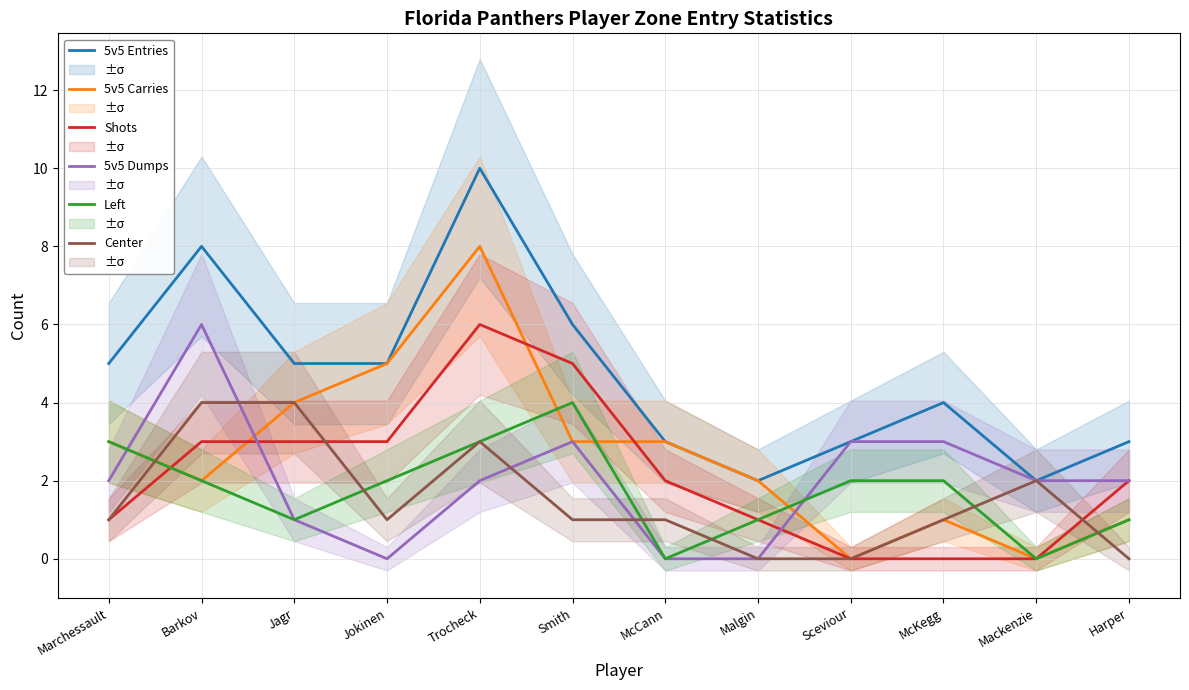

What is the spread (max minus min) of values at Harper?

3